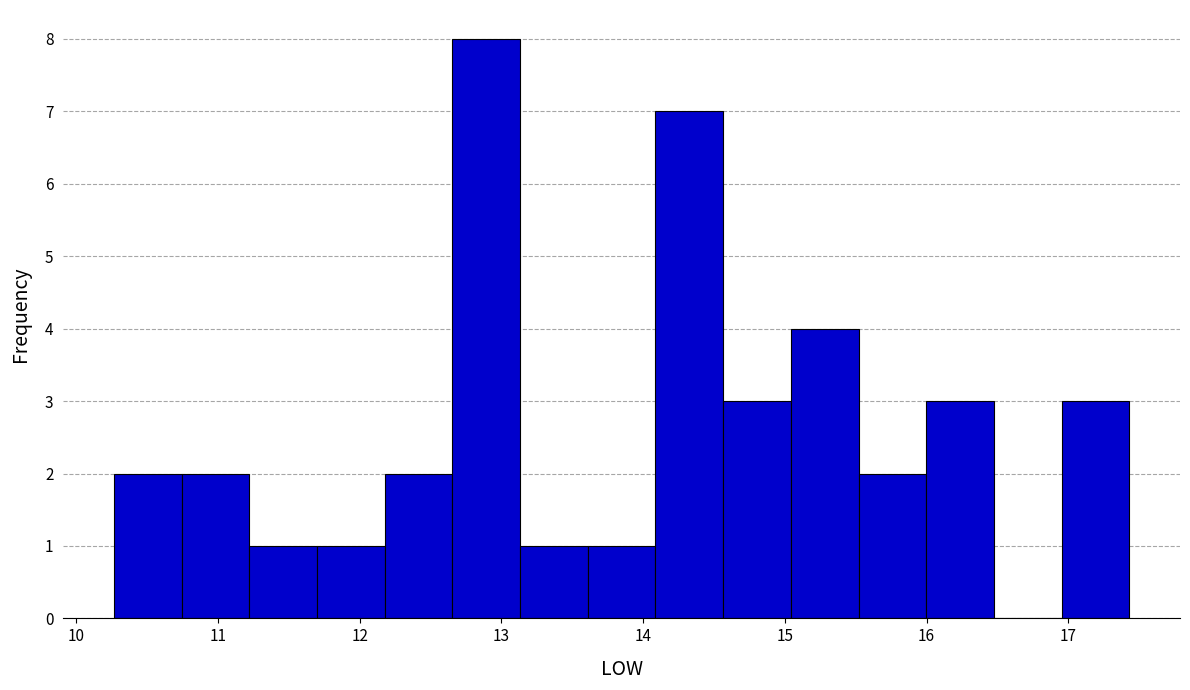

Reading left to right, transcribe this chart: for each bar, give the range it covers on the x-axis and its height. Neither the bar edges nor the heights are printed on the chart, so give them approximately, as read against the axes.

10.3 to 10.7: 2
10.7 to 11.2: 2
11.2 to 11.7: 1
11.7 to 12.2: 1
12.2 to 12.7: 2
12.7 to 13.1: 8
13.1 to 13.6: 1
13.6 to 14.1: 1
14.1 to 14.6: 7
14.6 to 15.0: 3
15.0 to 15.5: 4
15.5 to 16.0: 2
16.0 to 16.5: 3
16.5 to 17.0: 0
17.0 to 17.4: 3